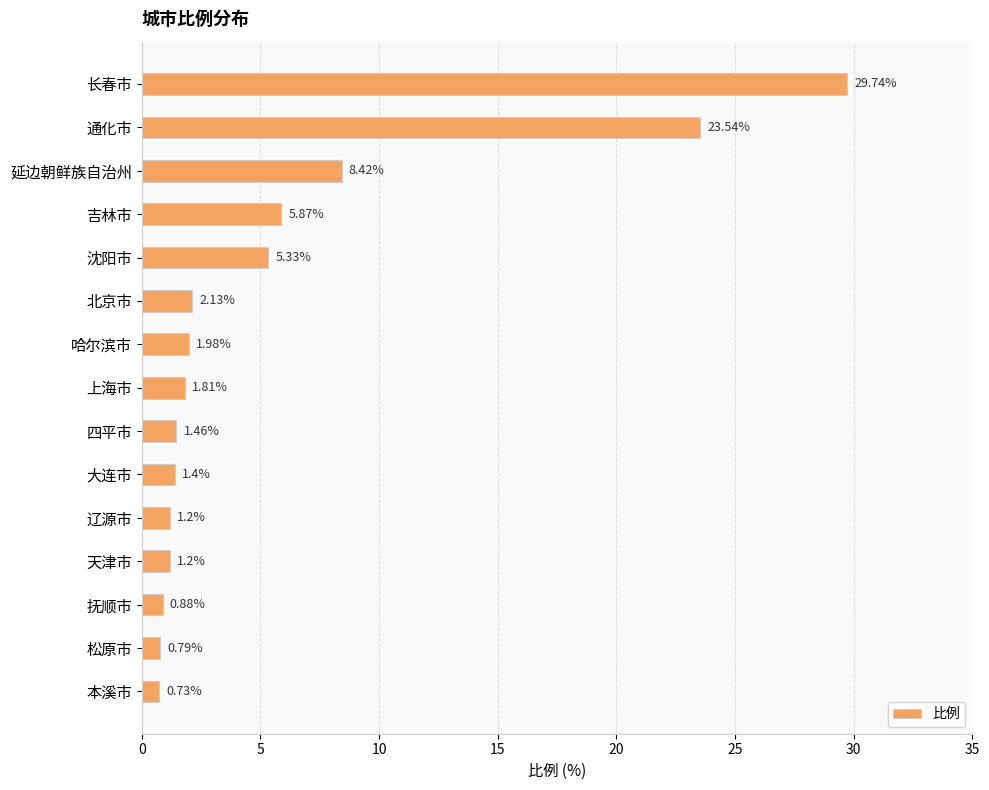

What is the maximum value shown in the chart?

29.7